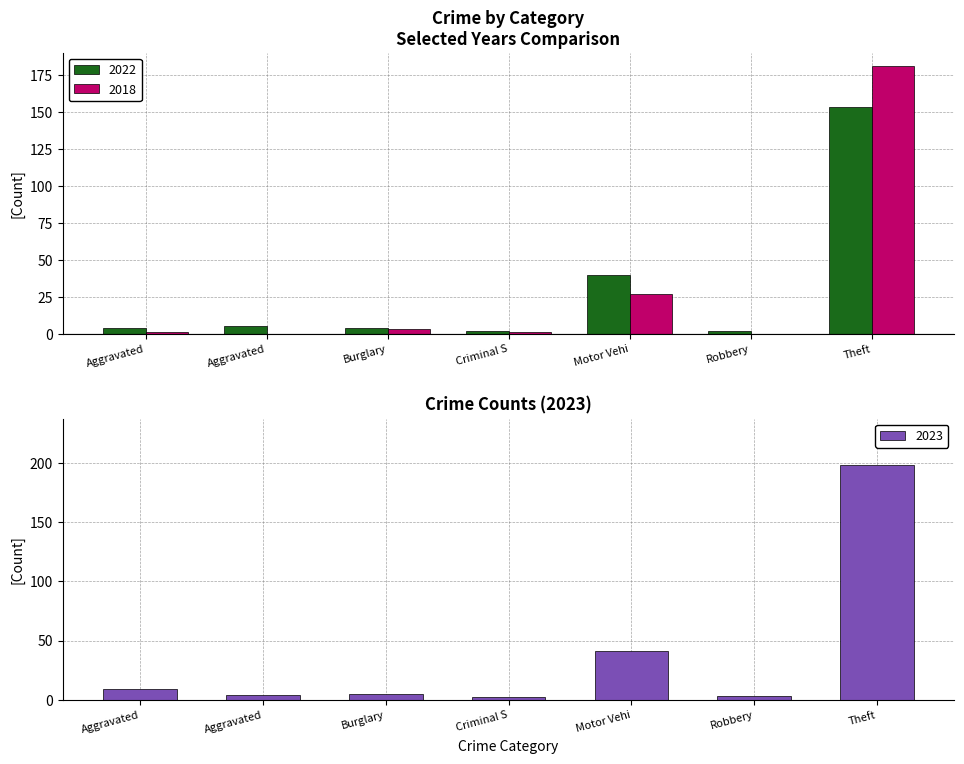

What is the value of the 2018 bar at the 1st from the left?

1